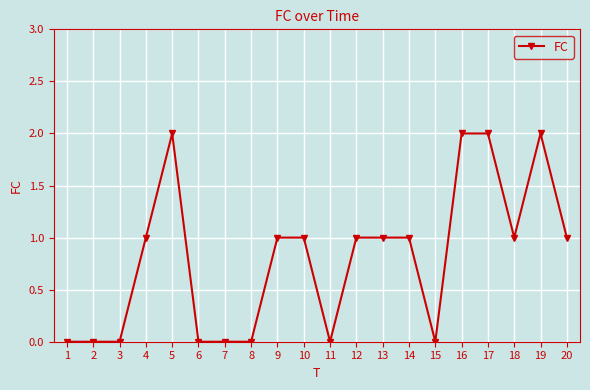

What is the sum of the values at 5 and 18?

3